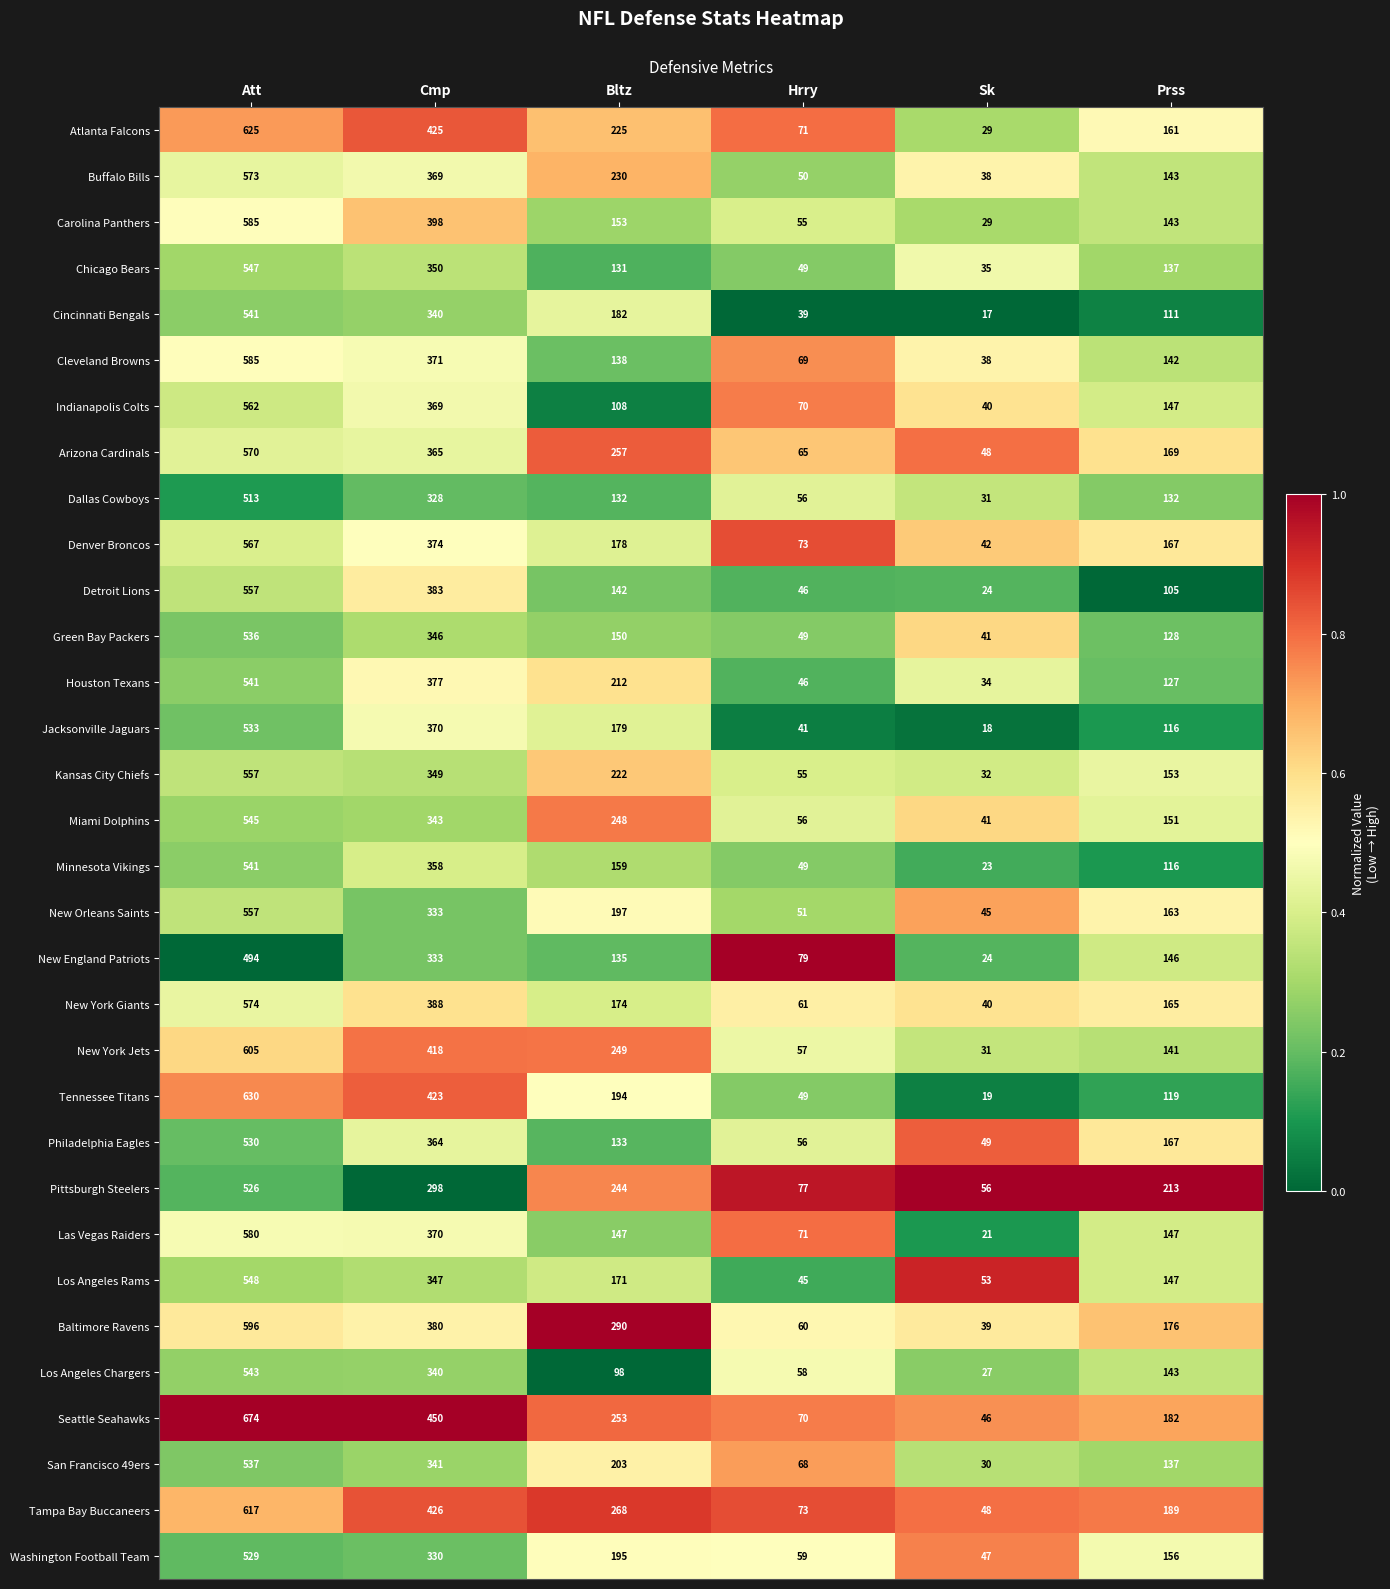

Between Bltz and Sk, which series saw the biggest shift?

Baltimore Ravens